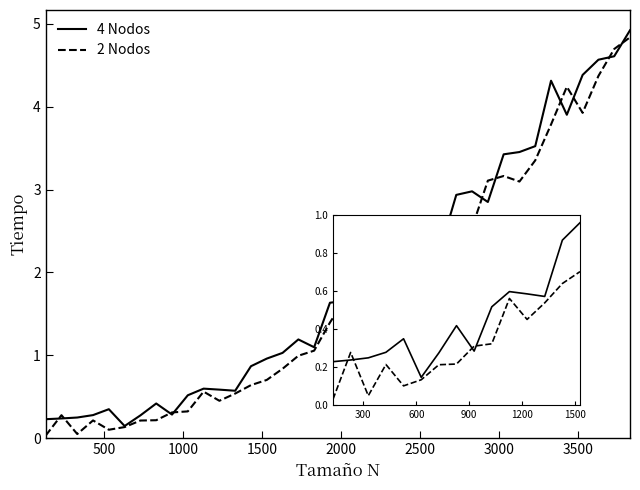

What is the value of the 4 Nodos point at the 7th from the left?

0.3